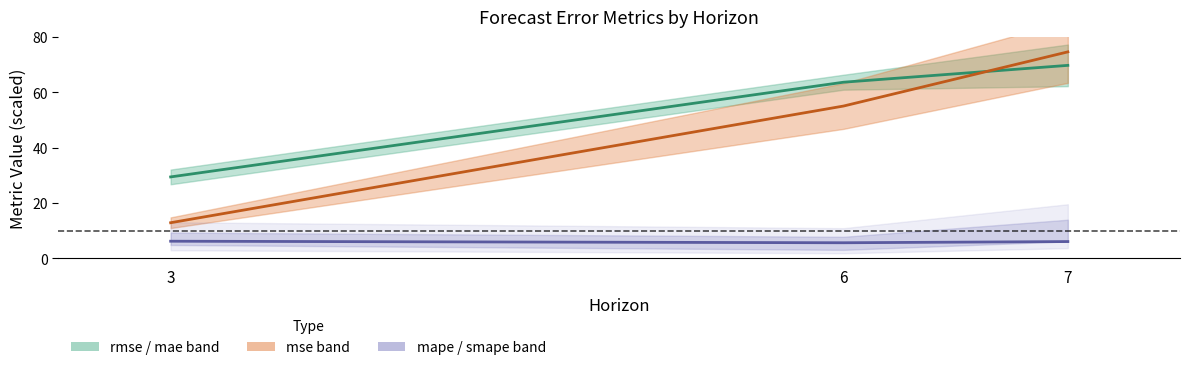

What is the sum of the smape values at 3 and 7?

12.2